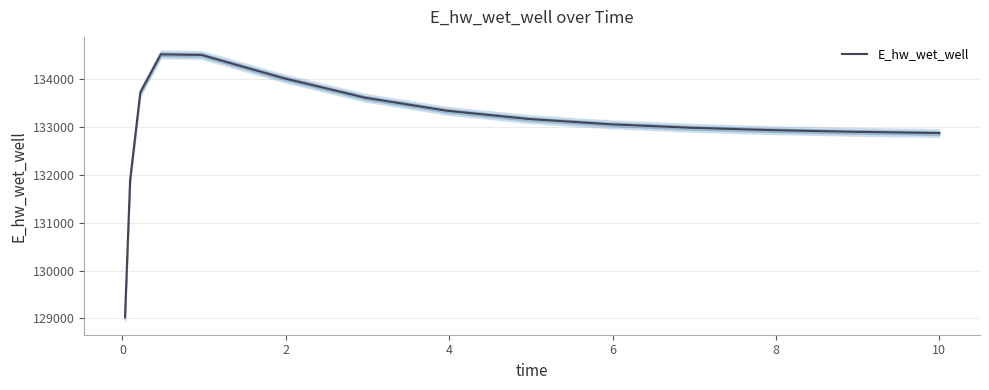

What is the maximum value for E_hw_wet_well?

134507.9